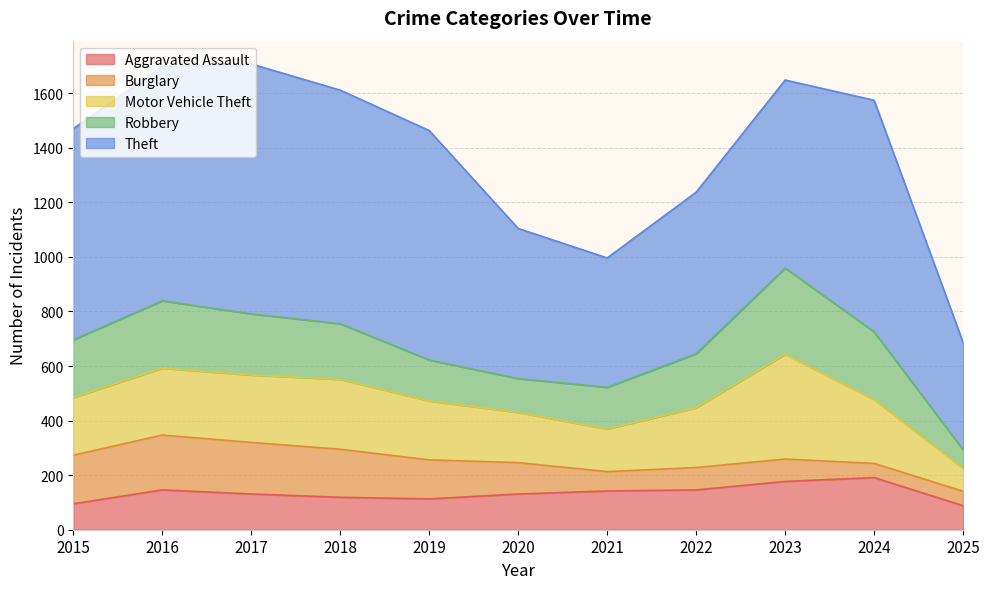

True or false: Aggravated Assault has more than 1 points higher than both neighbors.

True